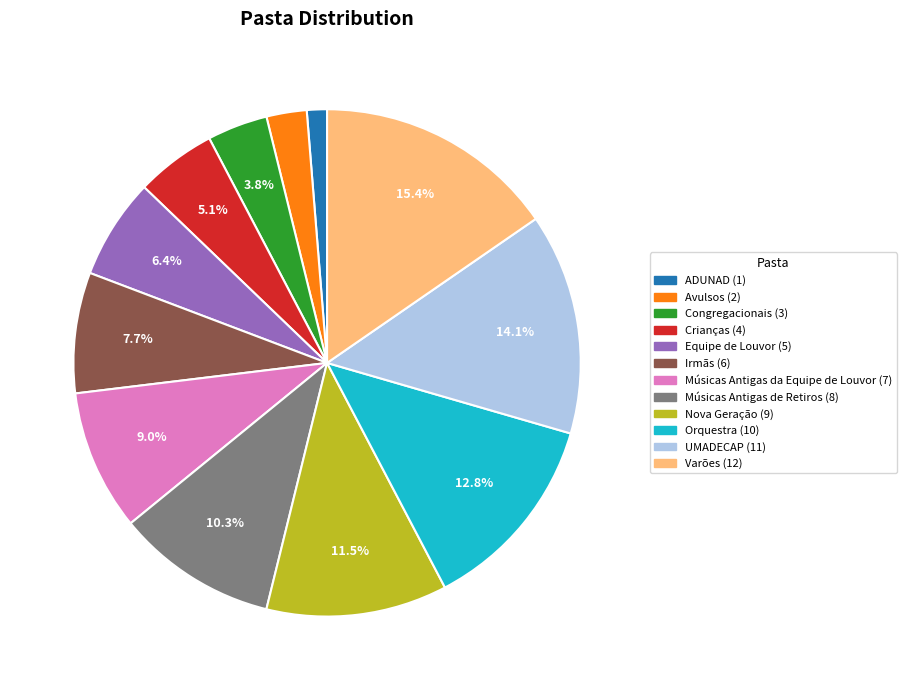

To the nearest percent, what is the combined percentage of Congregacionais and Avulsos?

6%